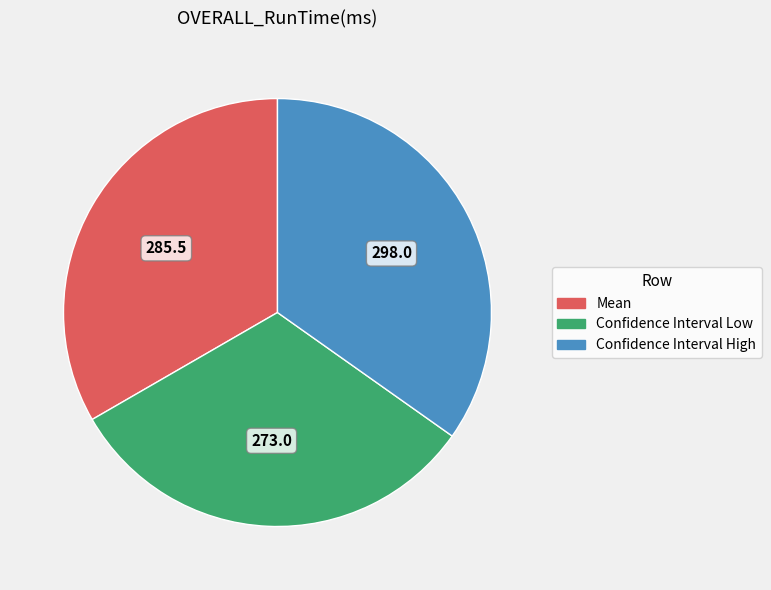

Combined, do Confidence Interval Low and Mean account for over 50%?

Yes